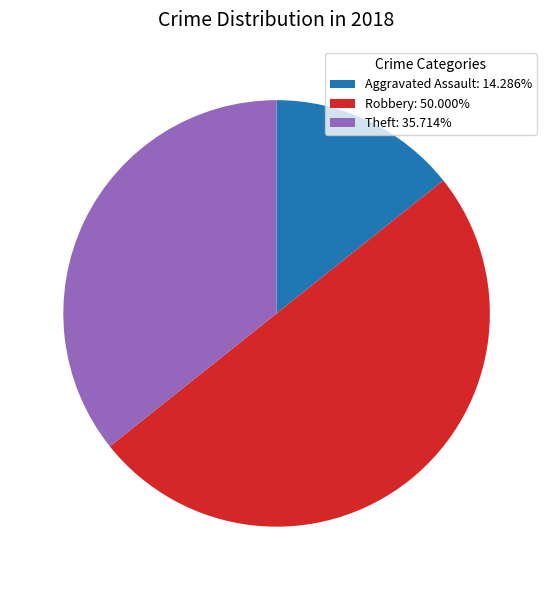

Does Aggravated Assault: 14.286% represent more than half of the total?

No